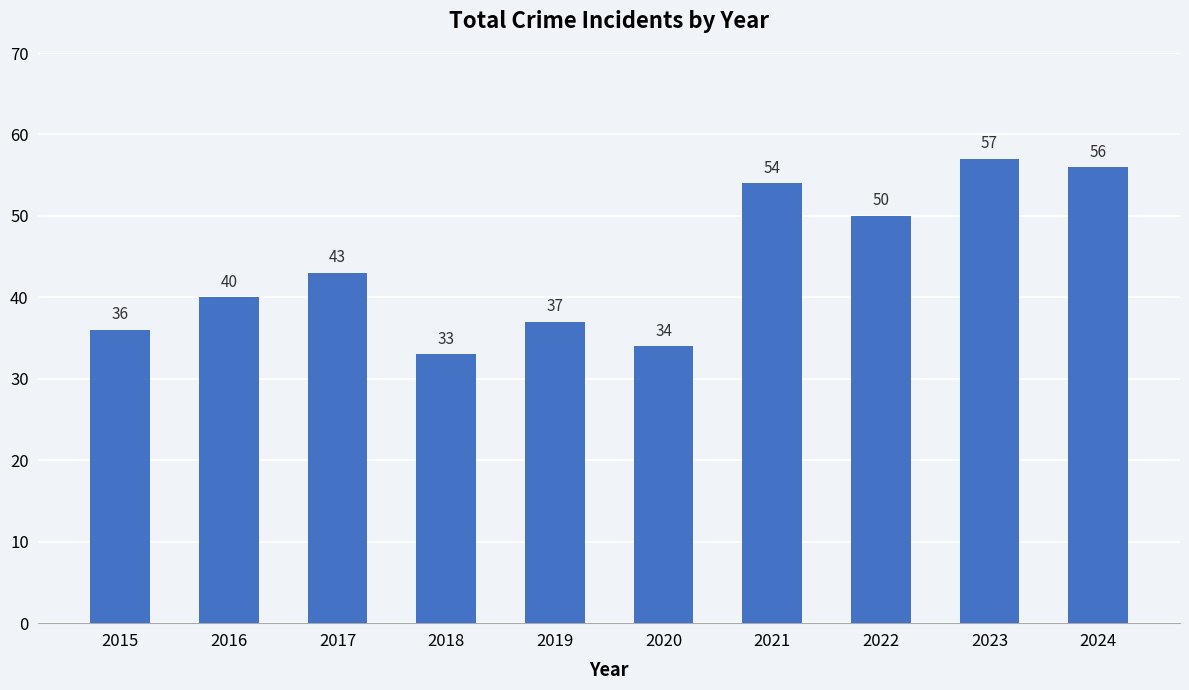

What is the value of the 7th bar from the left?

54